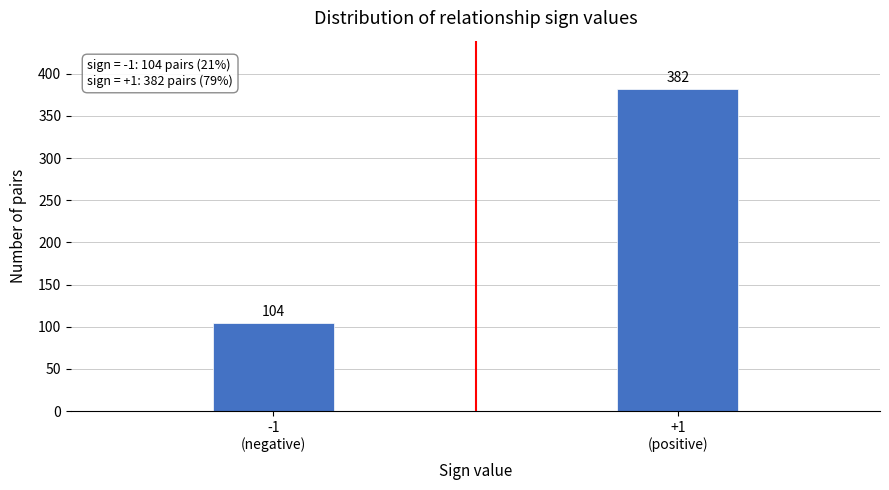

Reading left to right, what are all the values shown in this chart?

104	382